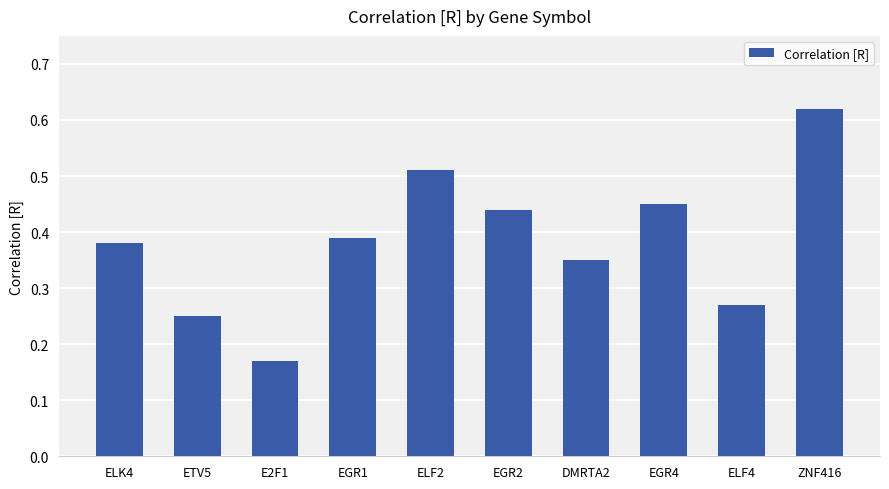

What position from the right is EGR2?

5